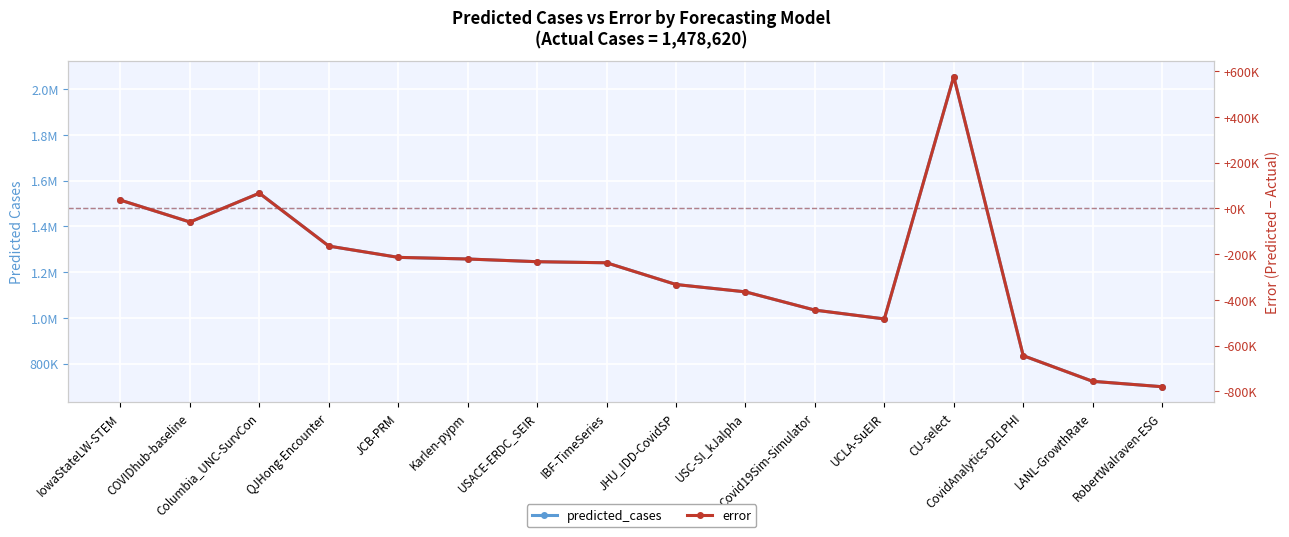

Which has a higher value, COVIDhub-baseline or IBF-TimeSeries?

COVIDhub-baseline